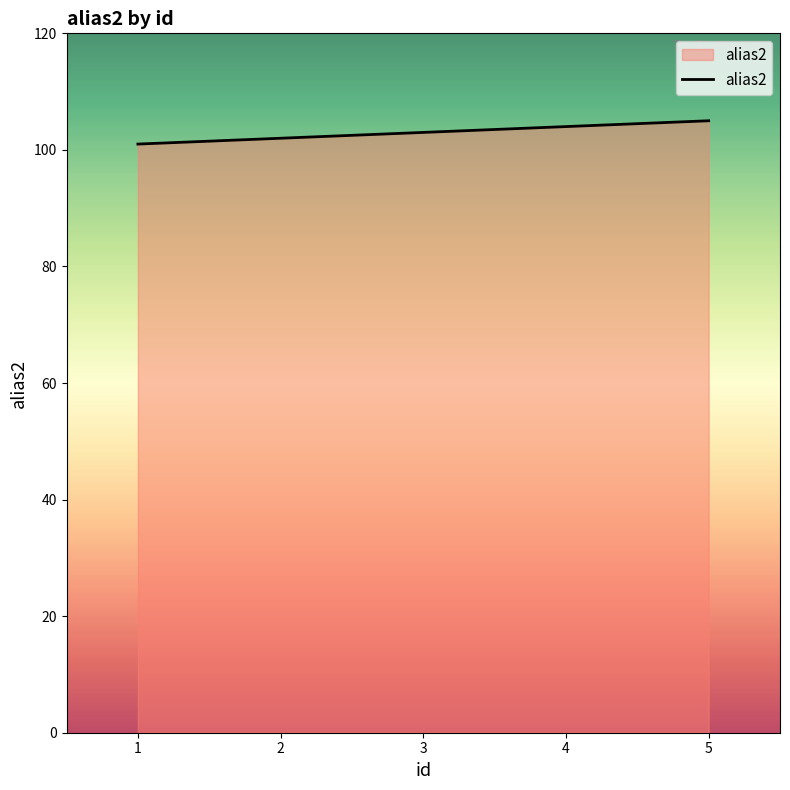

Which has a higher value, 5 or 1?

5